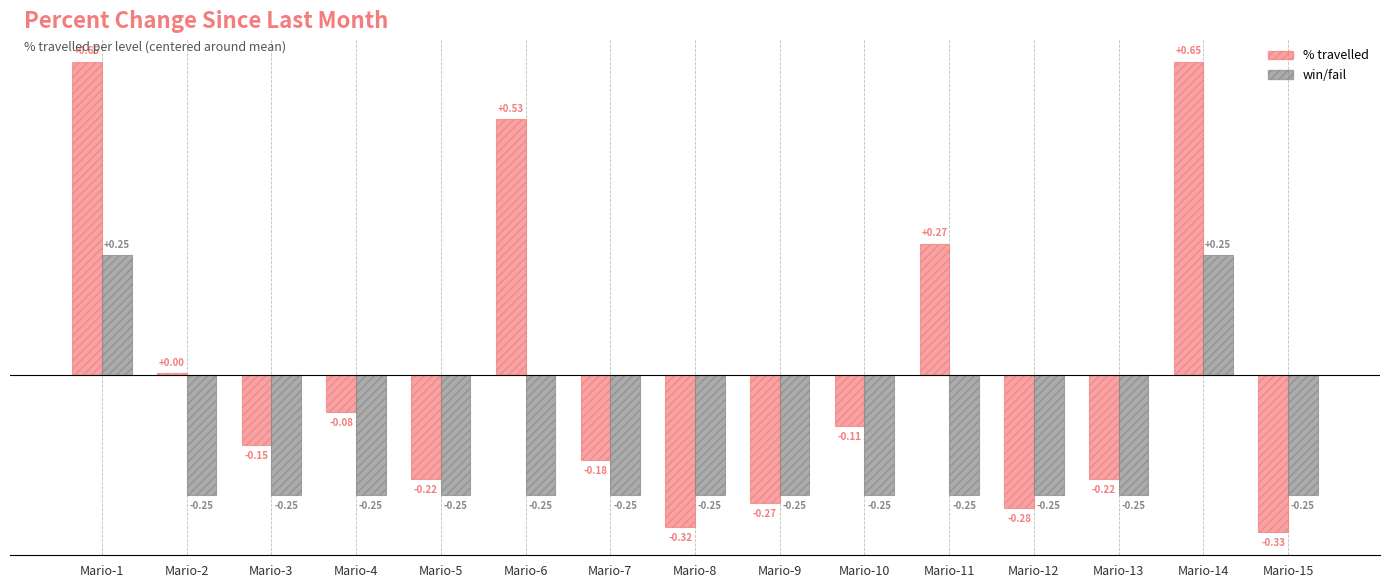

What is the total value across all series at Mario-13?

-0.5